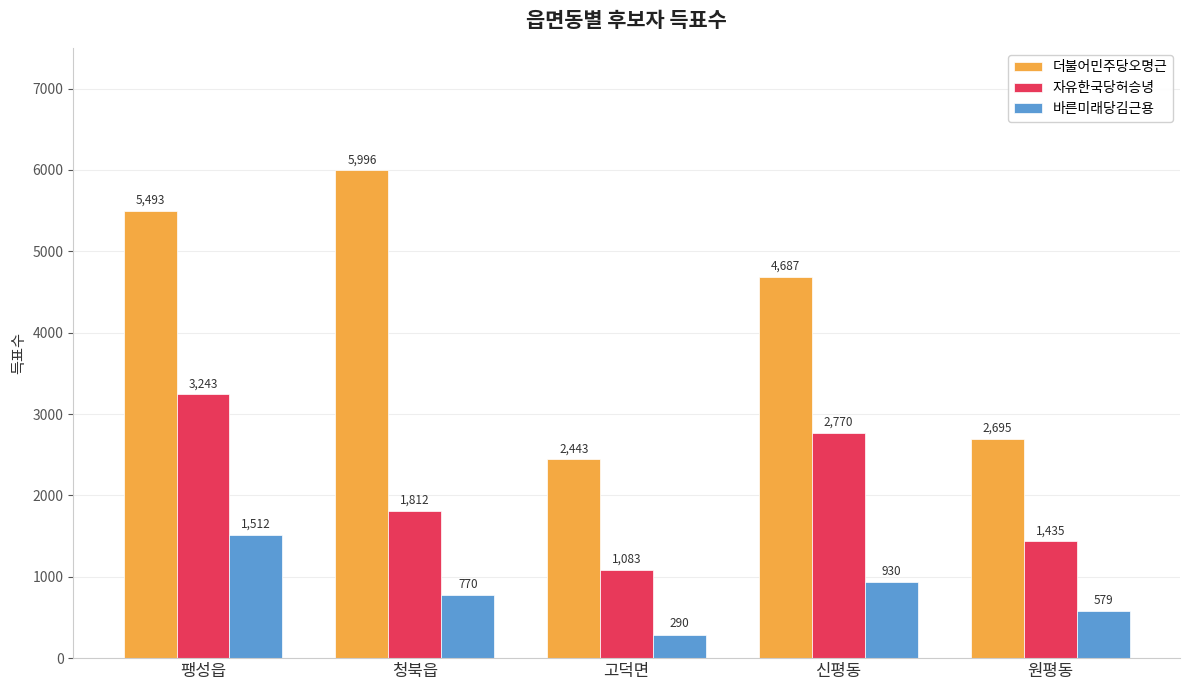

The 바른미래당김근용 series shows 354 at 신평동. True or false?

False